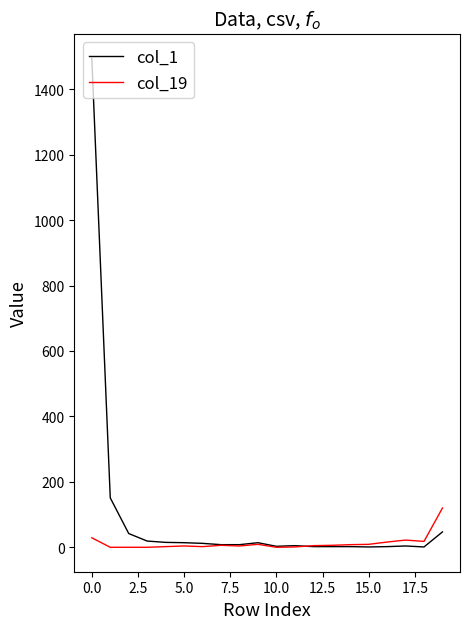

How many distinct data groups are displayed?

2